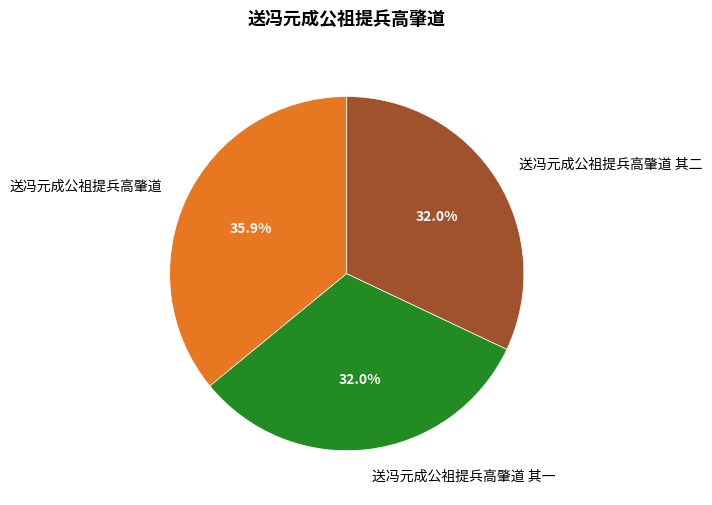

To the nearest percent, what is the difference between the largest and smallest slice percentages?

4%